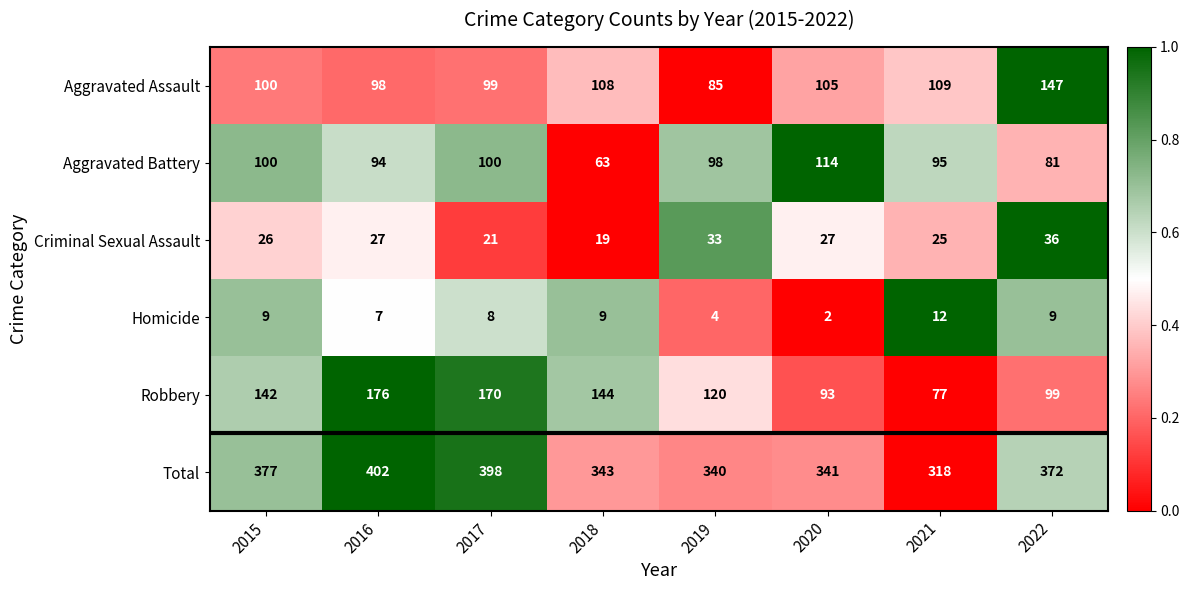

The value of Robbery at 2021 is 77. True or false?

True